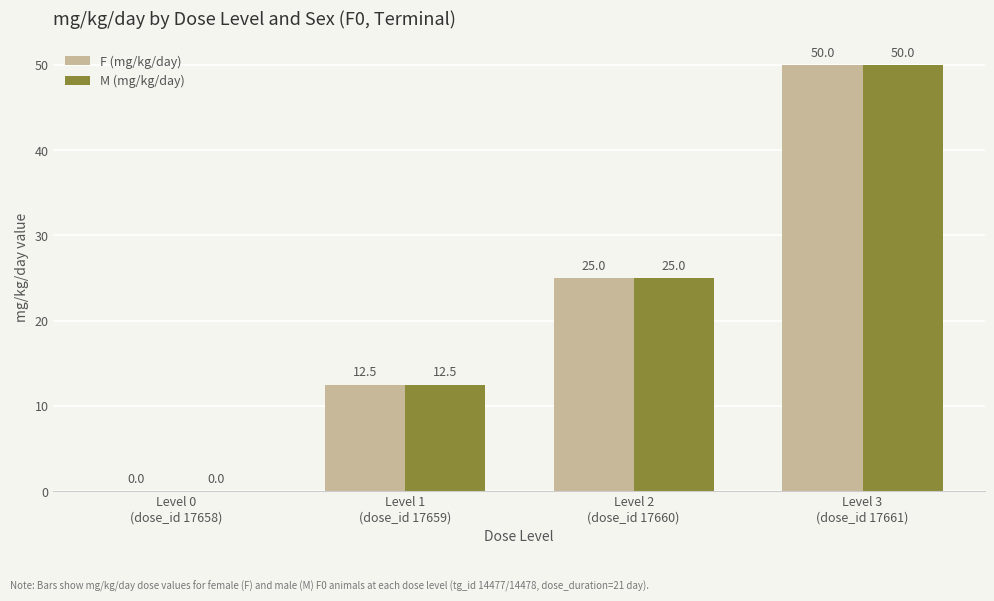

Is it true that F (mg/kg/day) equals 20.5 at Level 0
(dose_id 17658)?

False